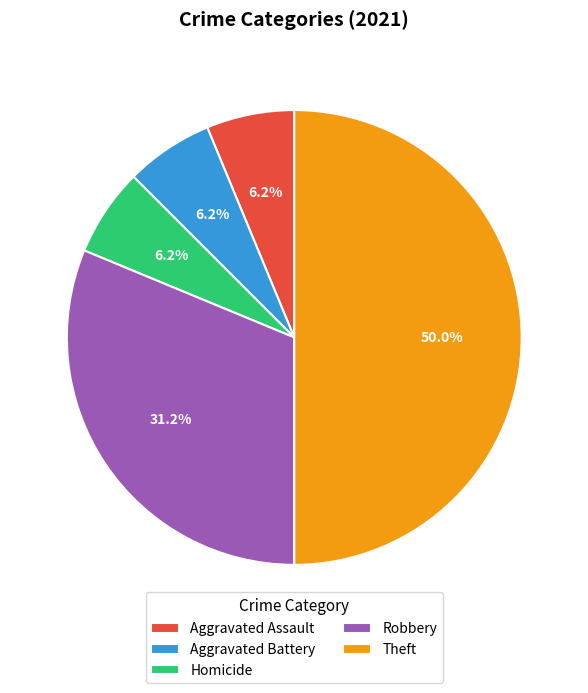

Which category has the biggest portion of the pie?

Theft